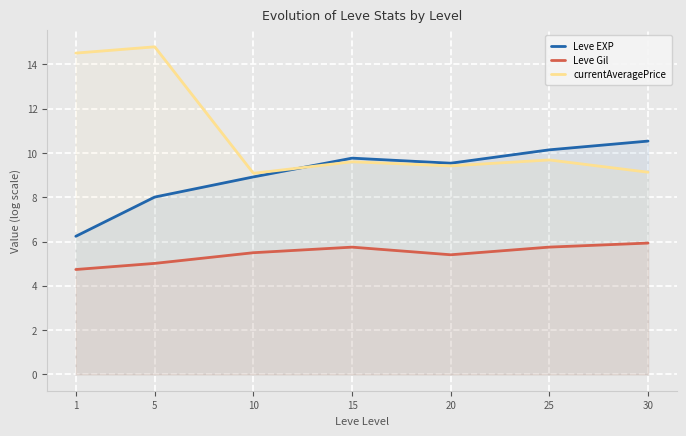

Does the chart display data point markers on the line(s)?

No